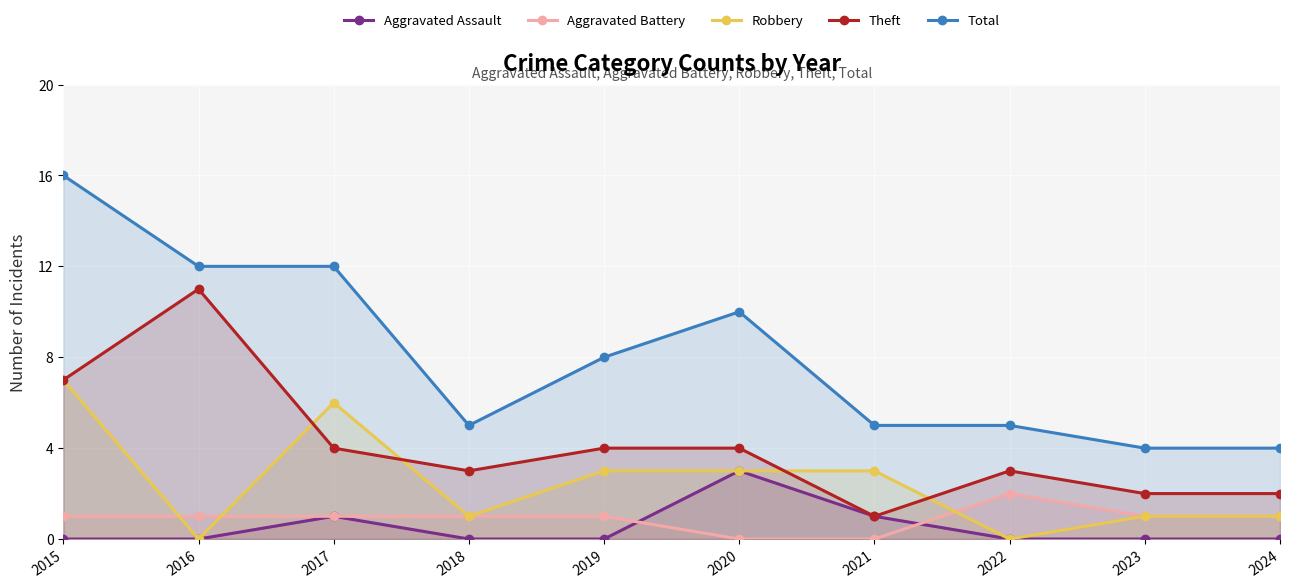

What are all the series names shown in the legend?

Aggravated Assault, Aggravated Battery, Robbery, Theft, Total